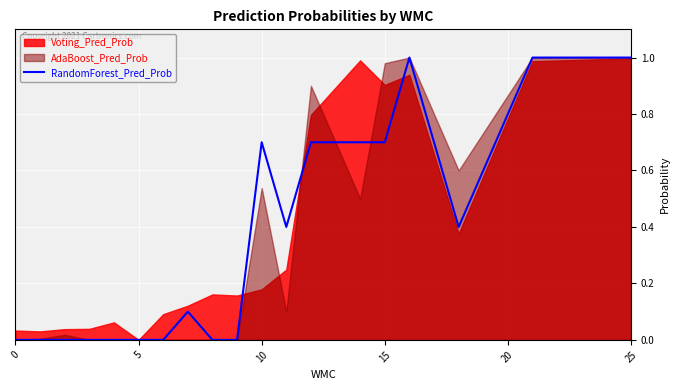

Where is the first local maximum?

7